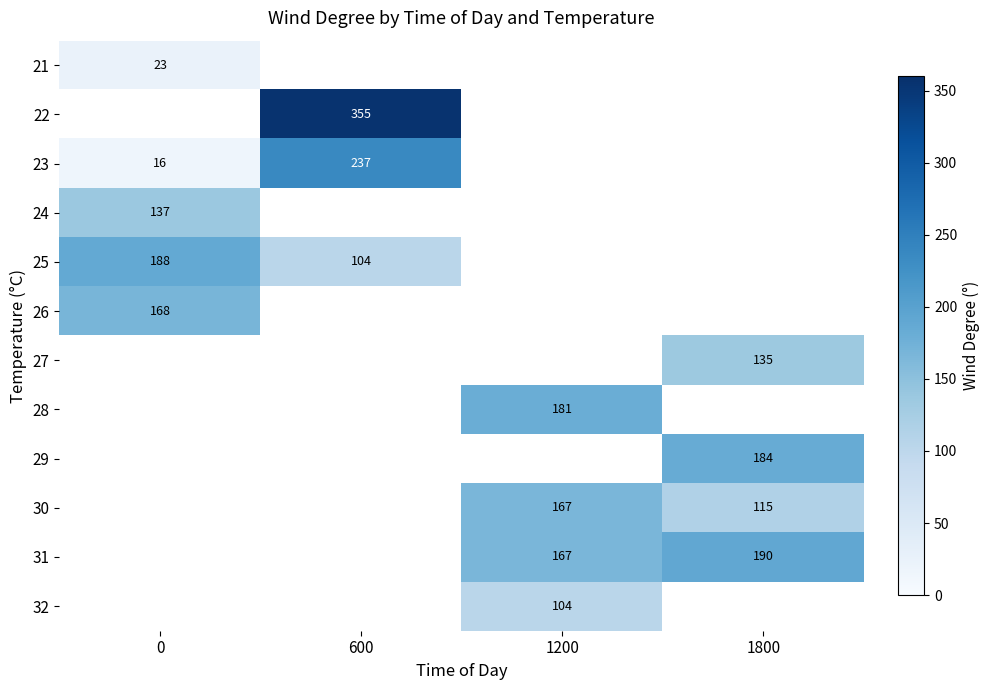

How many distinct data groups are displayed?

12